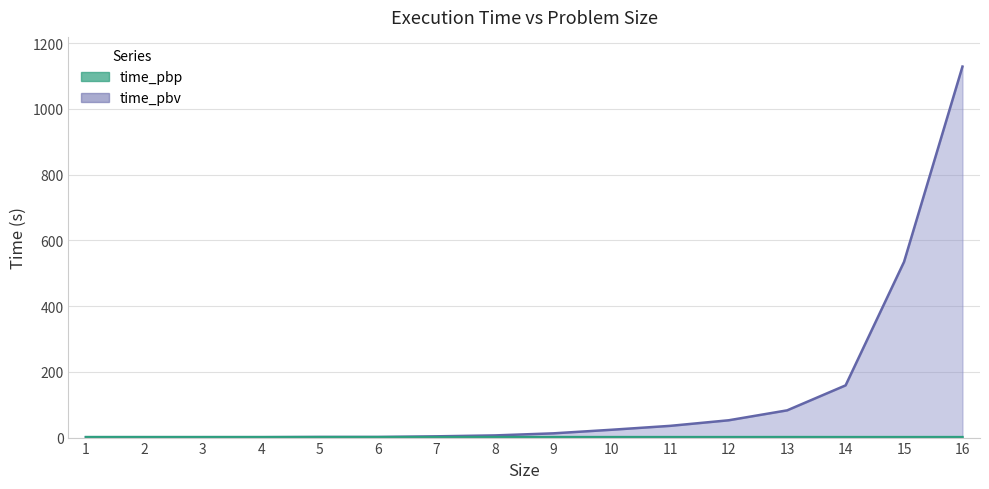

Is the value of time_pbp at 1 greater than the value of time_pbv at 6?

No